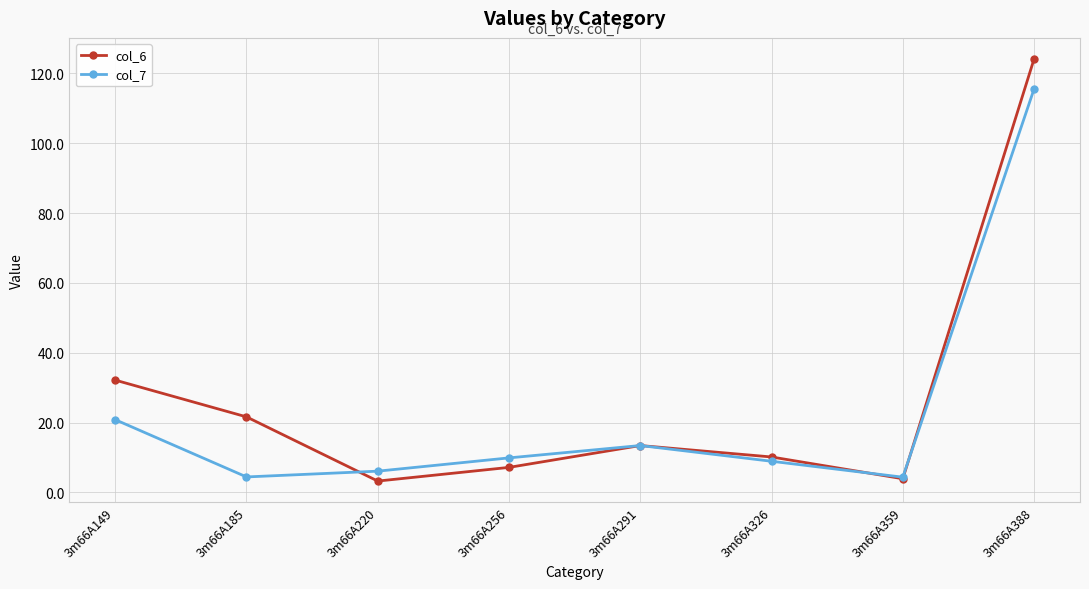

Reading left to right, extract all data points from this chart.

col_6: 32.2	21.6	3.3	7.2	13.4	10.2	3.9	124.1
col_7: 20.8	4.4	6.1	9.9	13.4	8.9	4.4	115.5